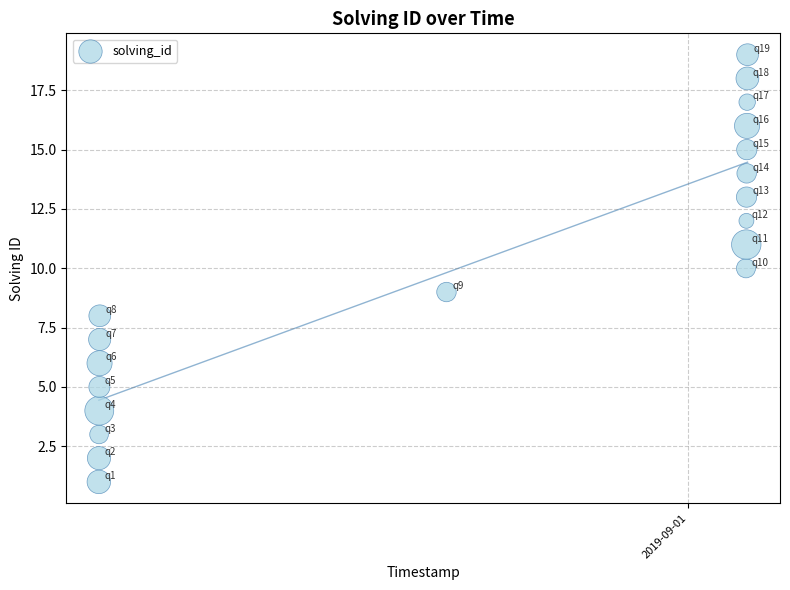

What is the range of Y values (max minus min)?

18